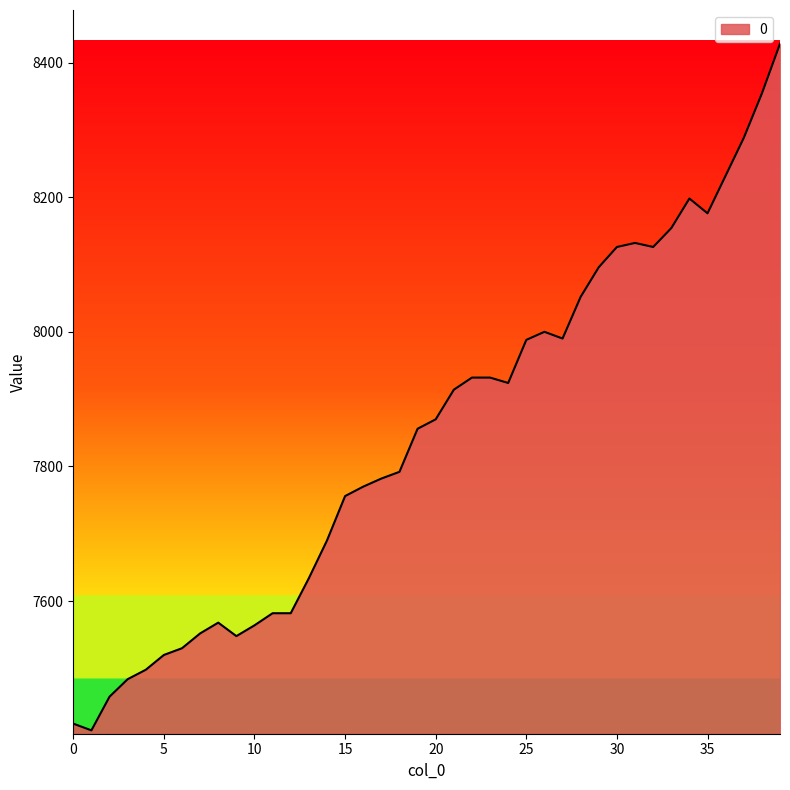

What is the minimum value shown in the chart?

7408